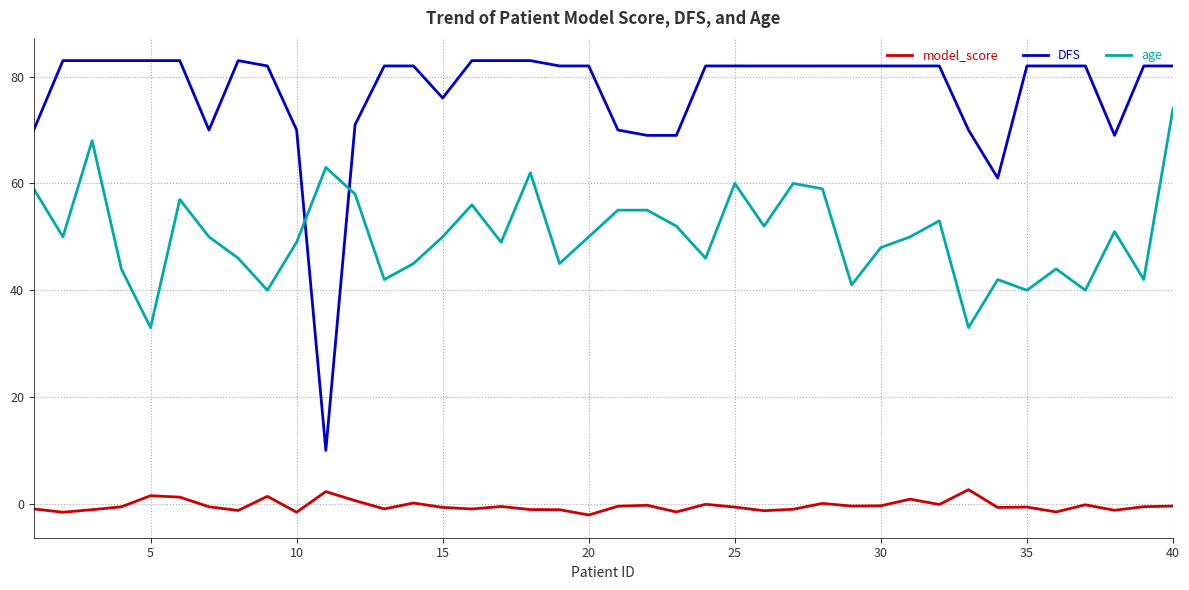

At how many categories does at least one series exceed 2?

40